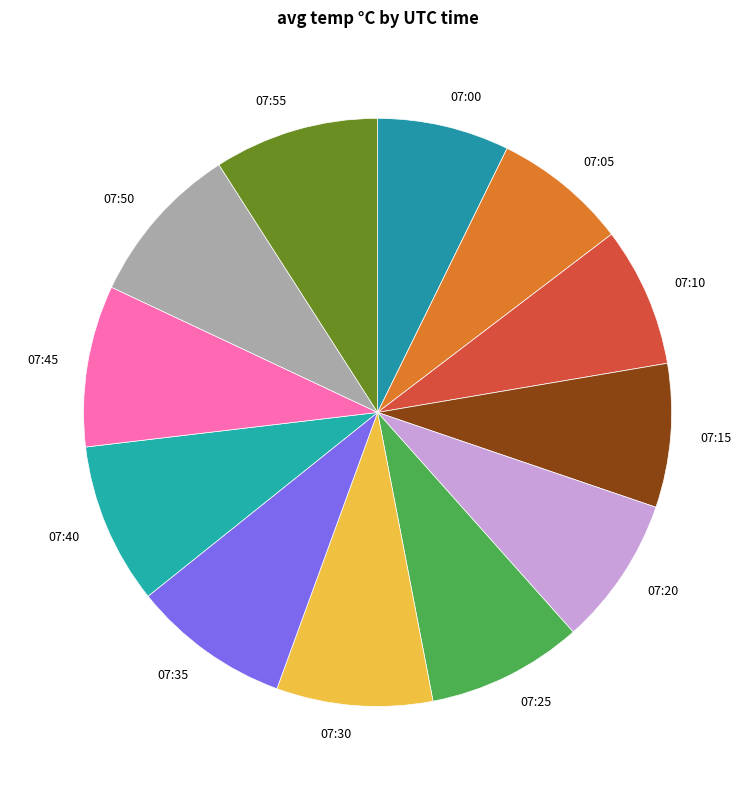

Do 07:35 and 07:00 together represent more than half of the pie?

No